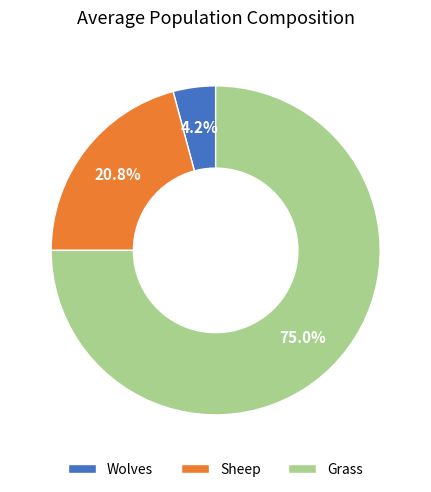

The Grass slice represents 75% of the pie. True or false?

True